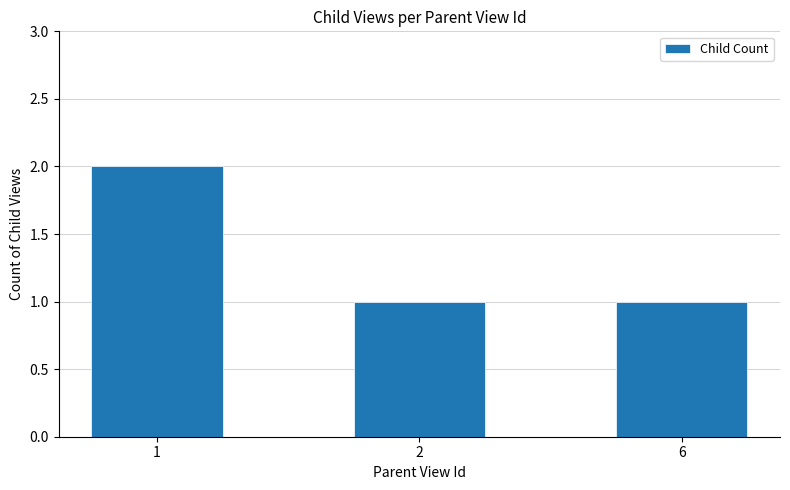

What is the change in value from 1 to 6?

-1